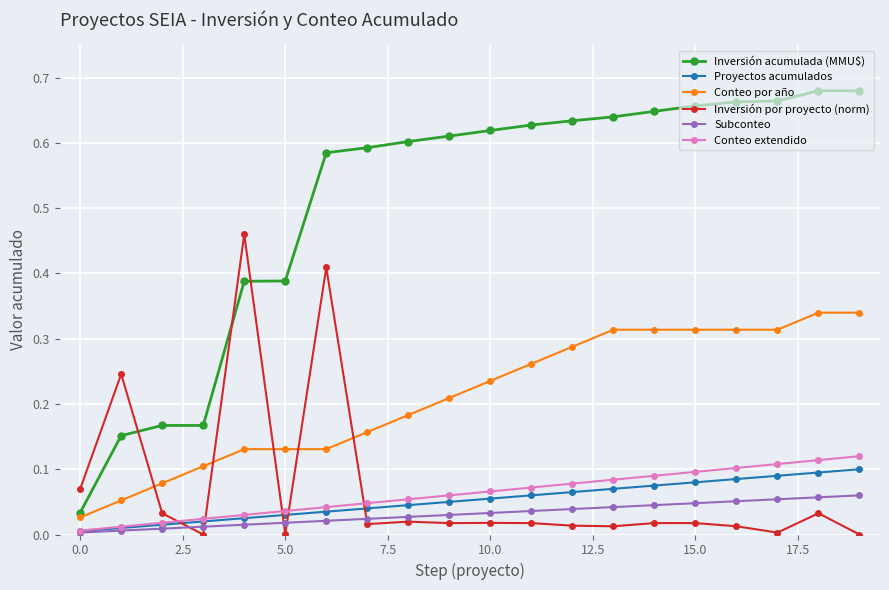

Which series has the largest range (max minus min)?

Inversión acumulada (MMU$)